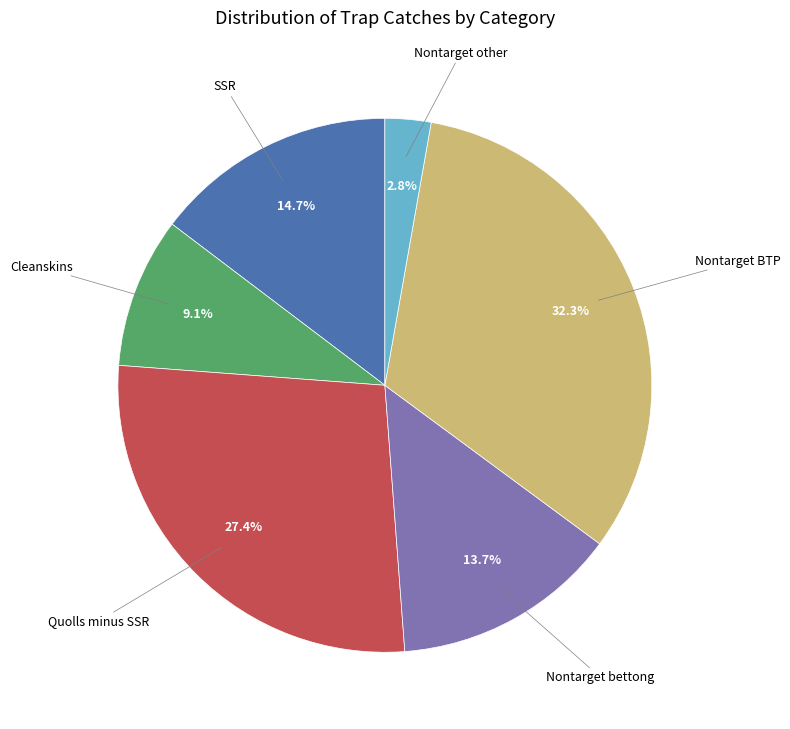

Does any single category account for the majority?

No